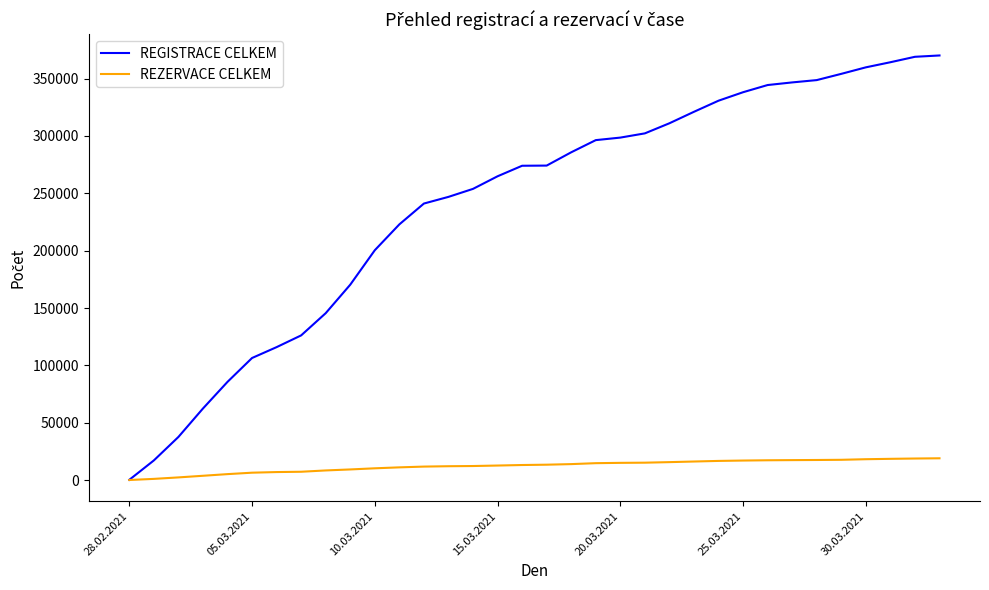

What is the maximum value for REZERVACE CELKEM?

18987